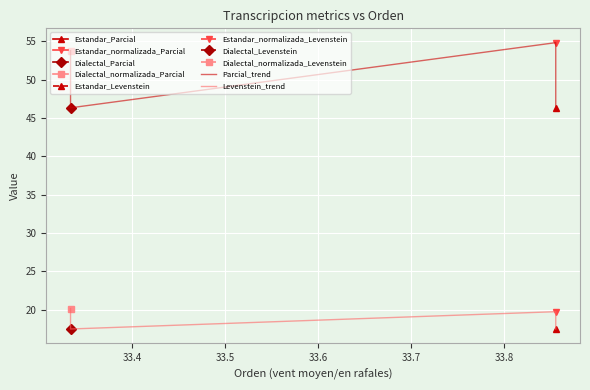

At 33.4, list the series in order from smallest to largest.

Levenstein_trend, Parcial_trend